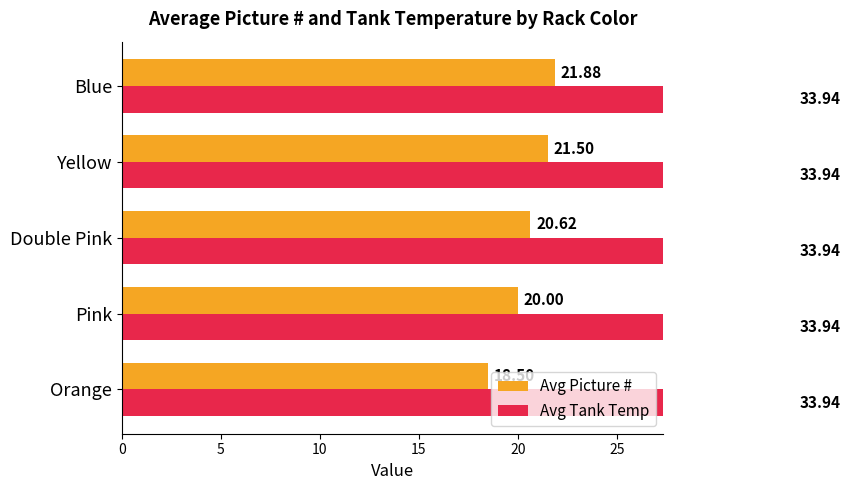

How many bars are there in total?

10